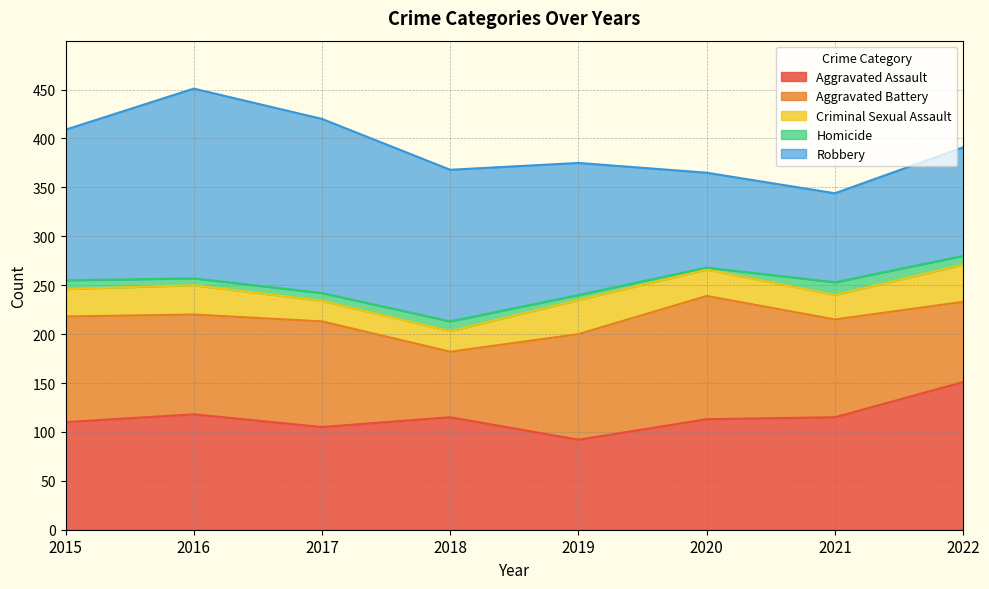

What is the sum of the Criminal Sexual Assault values at 2015 and 2016?

58